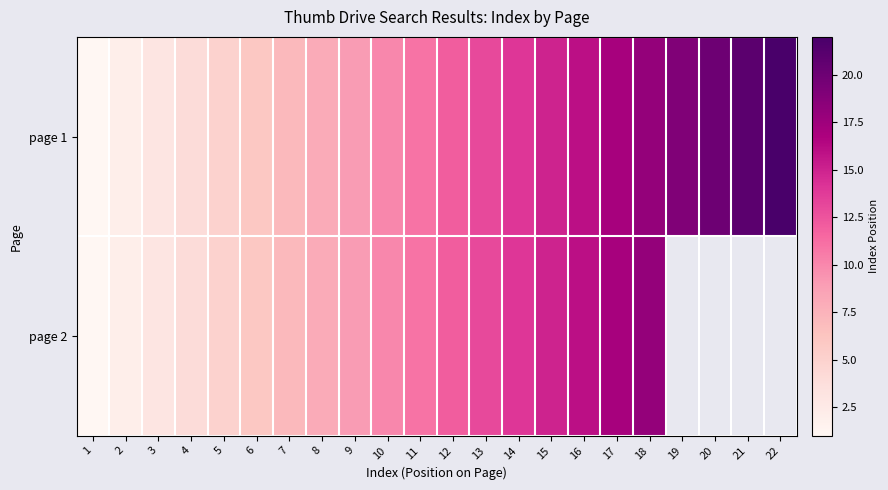

What is the difference between the maximum and minimum values in the page 1 series?

21.0